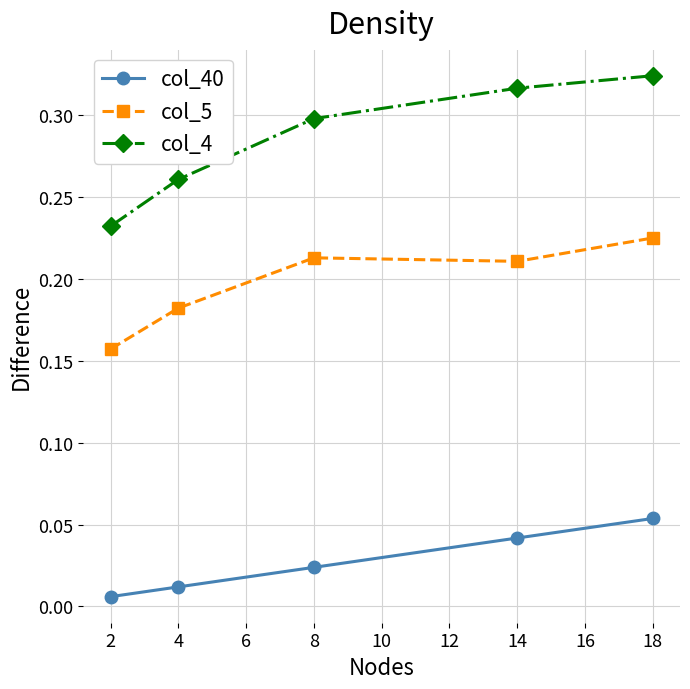

How many col_5 values are between 0 and 1?

5